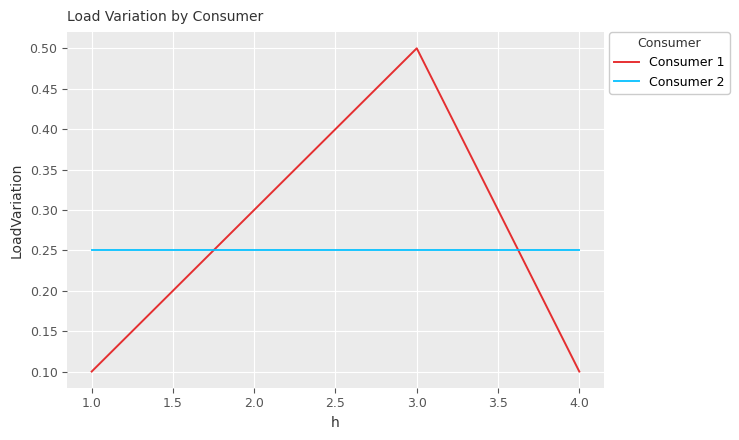

What are all the series names shown in the legend?

Consumer 1, Consumer 2